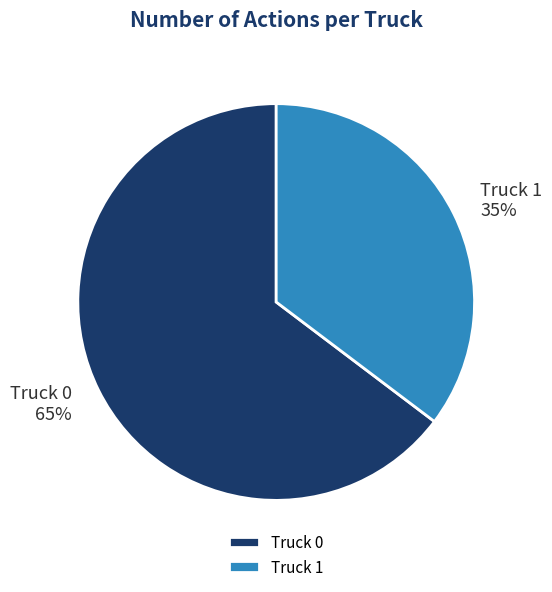

Count the number of slices in the pie.

2